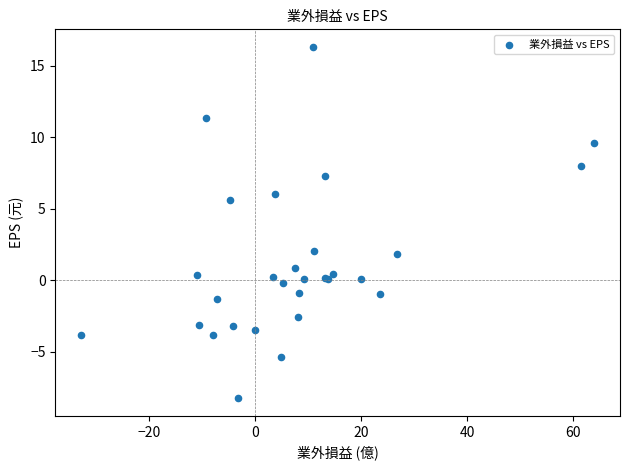

What Y value in the scatter plot is closest to 4?

5.6